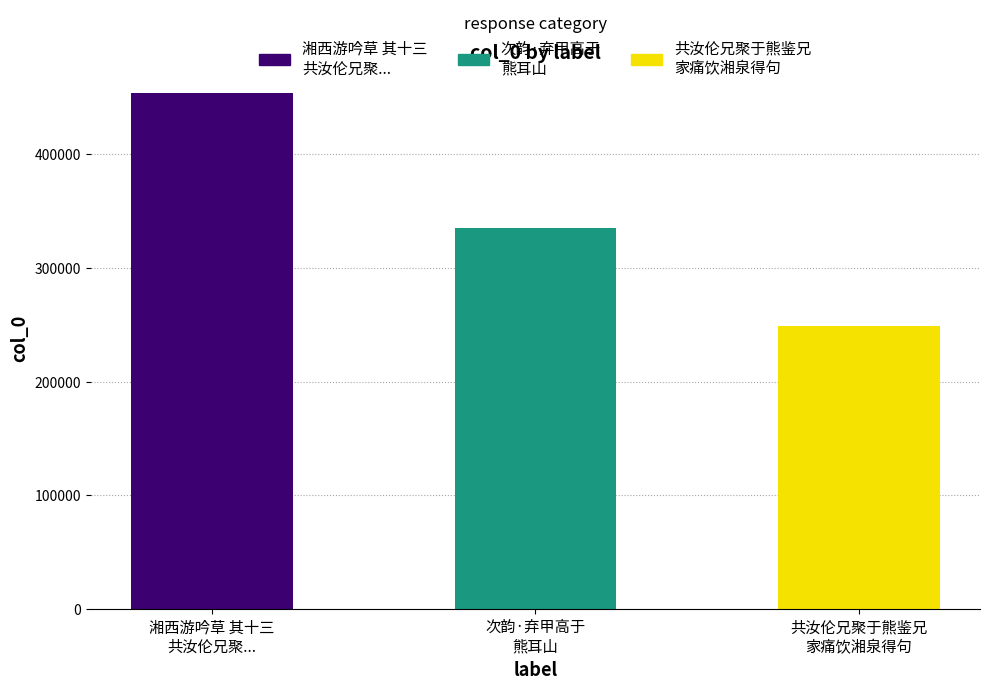

What is the average value?

346129